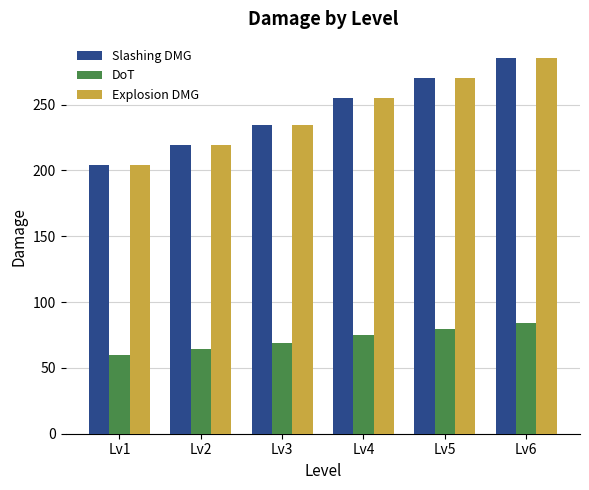

At which category is the sum across all series the highest?

Lv6